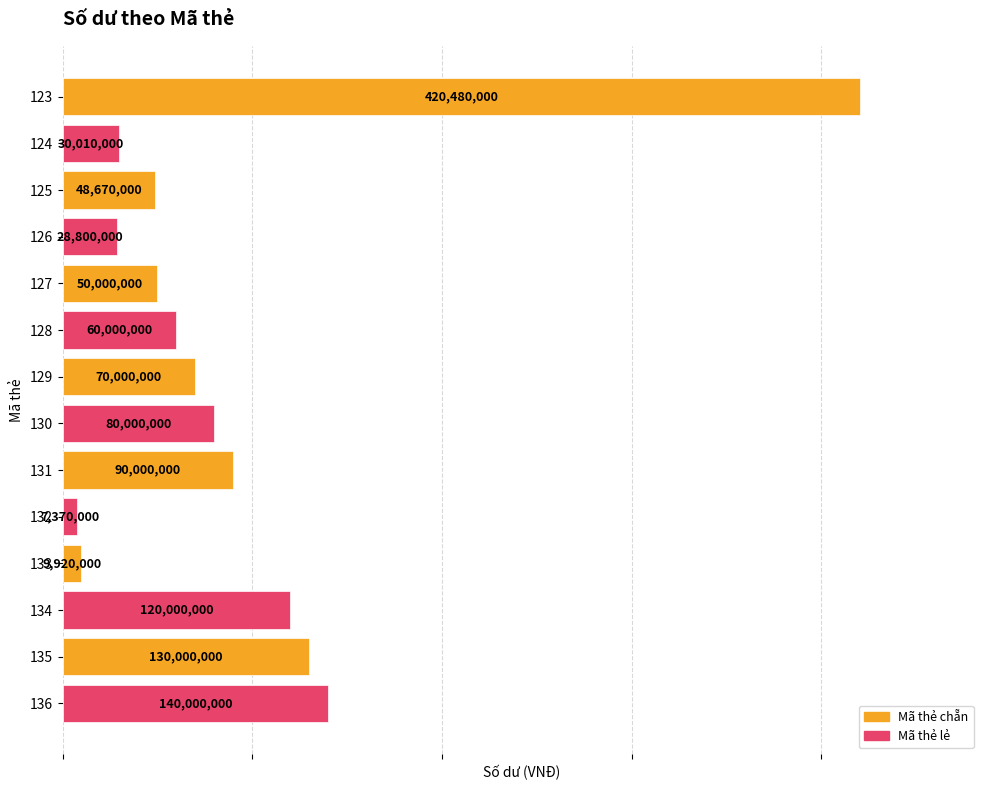

Reading top to bottom, what are all the values shown in this chart?

123=420480000	124=30010000	125=48670000	126=28800000	127=50000000	128=60000000	129=70000000	130=80000000	131=90000000	132=7370000	133=9920000	134=120000000	135=130000000	136=140000000